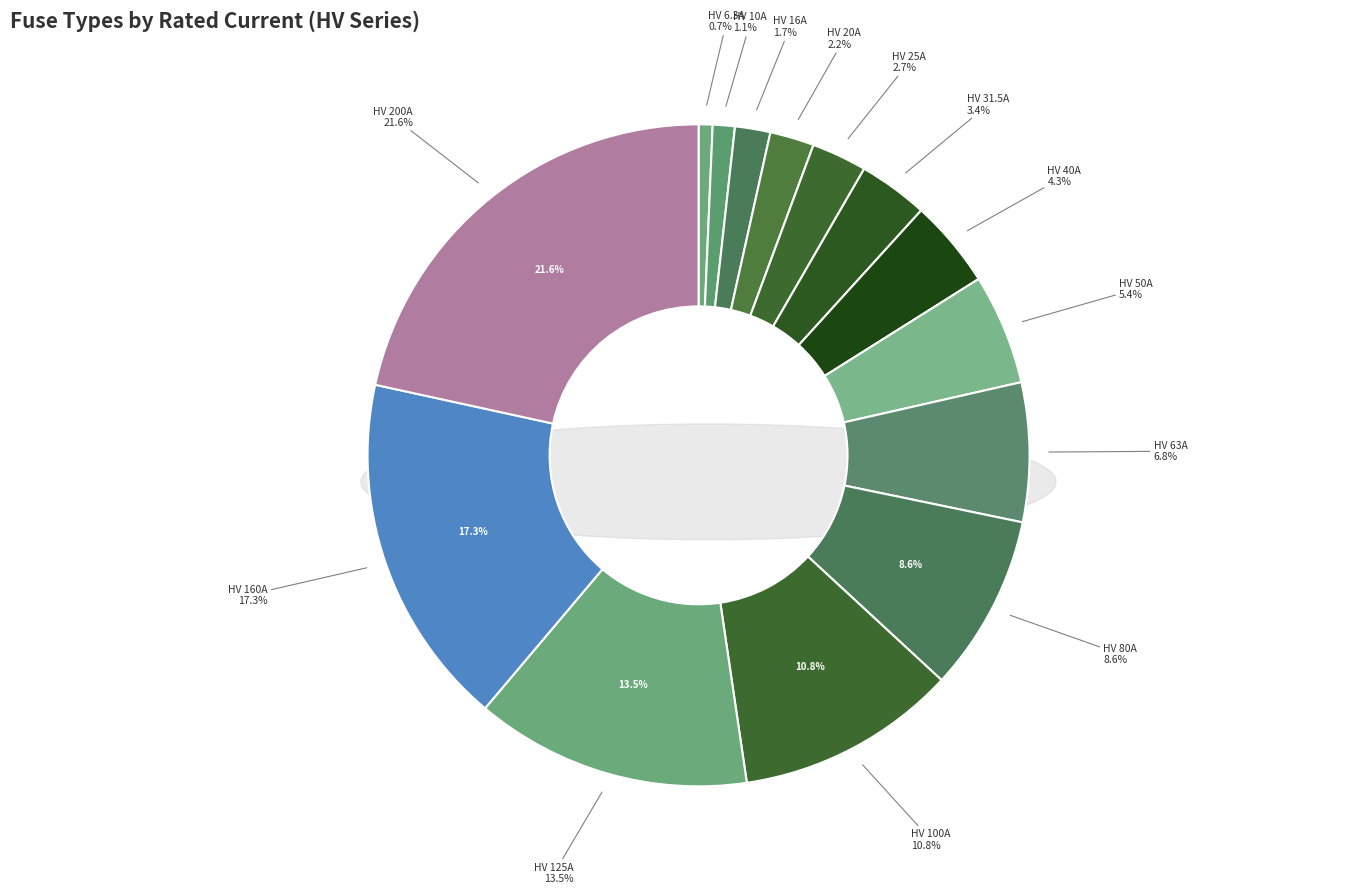

To the nearest percent, what is the combined percentage of HV 6.3A and HV 80A?

9%